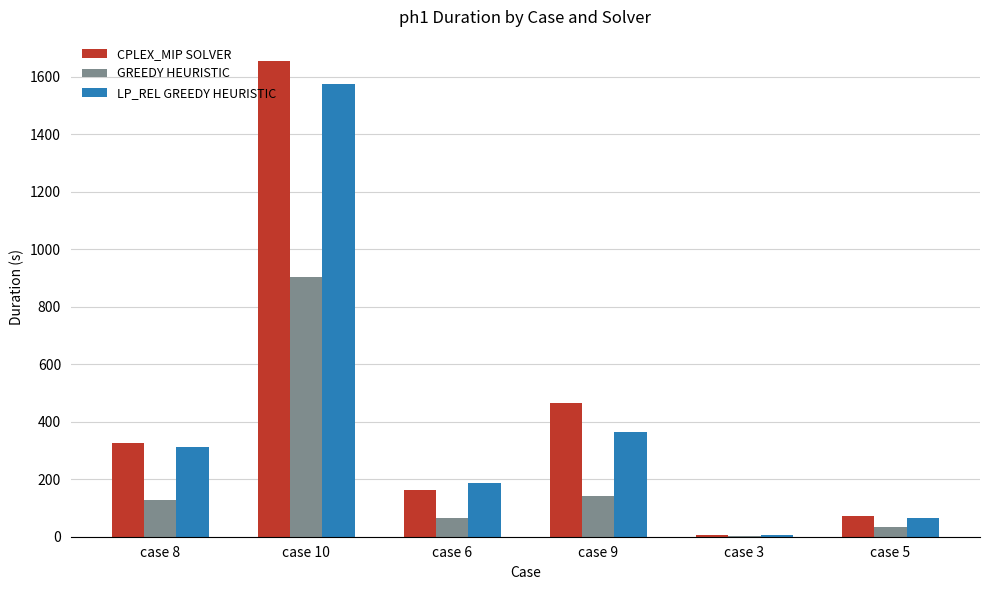

Which series has the widest spread of values?

CPLEX_MIP SOLVER